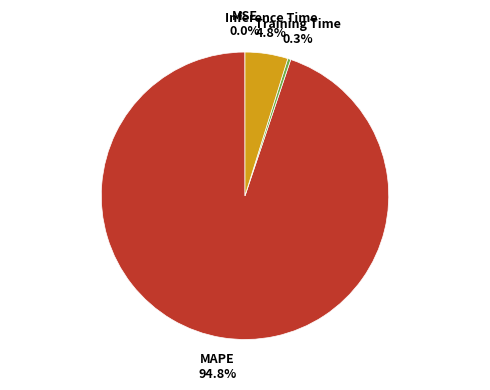

To the nearest percent, what is the combined percentage of Inference Time and MAPE?

100%